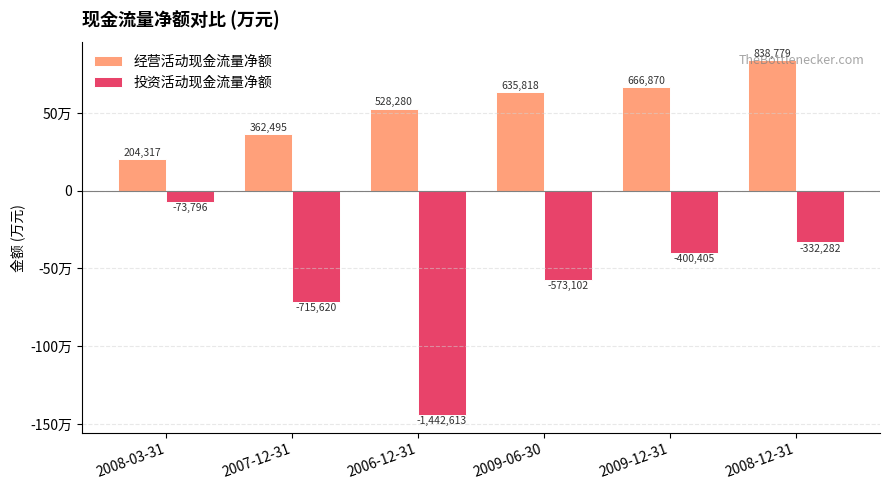

Is the value of 投资活动现金流量净额 at 2008-03-31 greater than the value of 经营活动现金流量净额 at 2006-12-31?

No